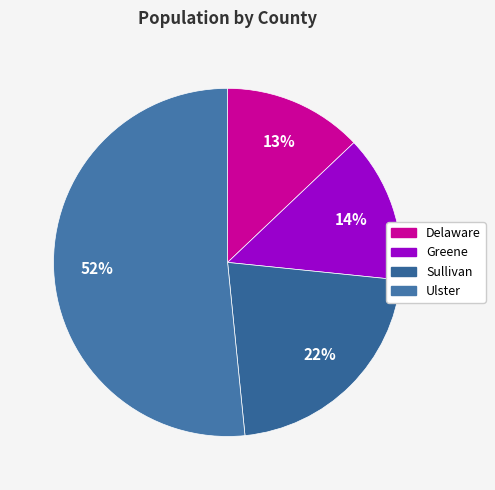

What is the change in value from Greene to Sullivan?

+27994